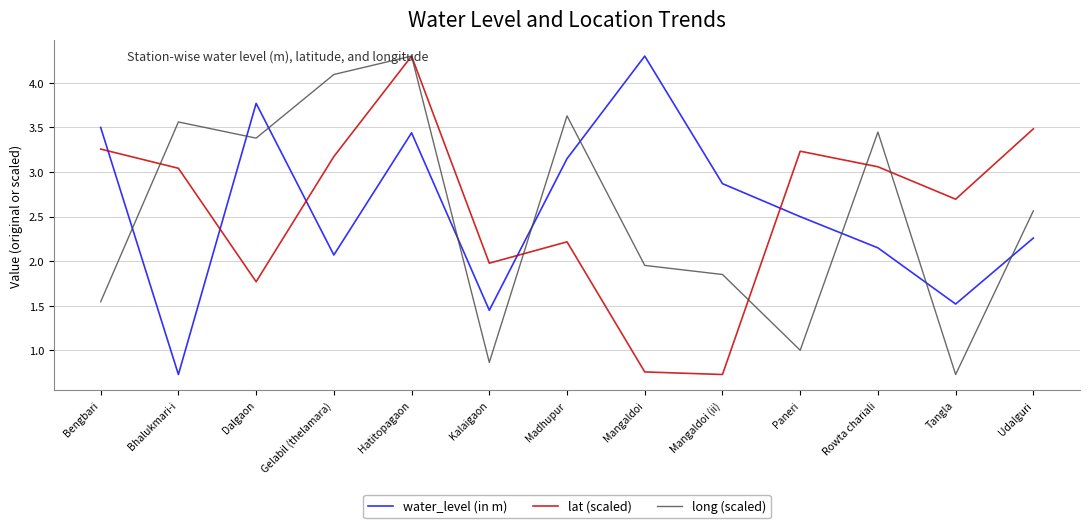

The value of water_level (in m) at Hatitopagaon is 1.2. True or false?

False